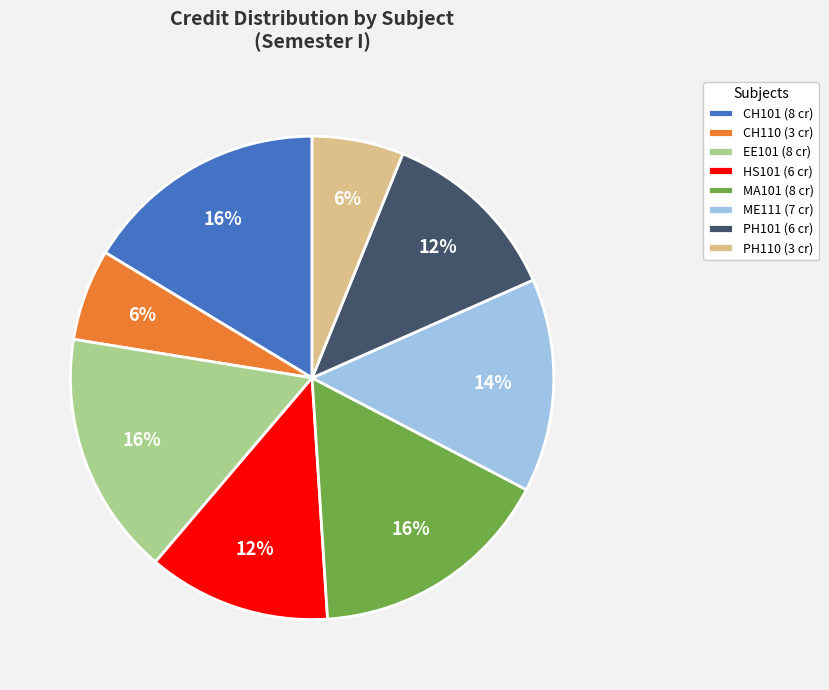

Is CH101 the majority of the pie?

No